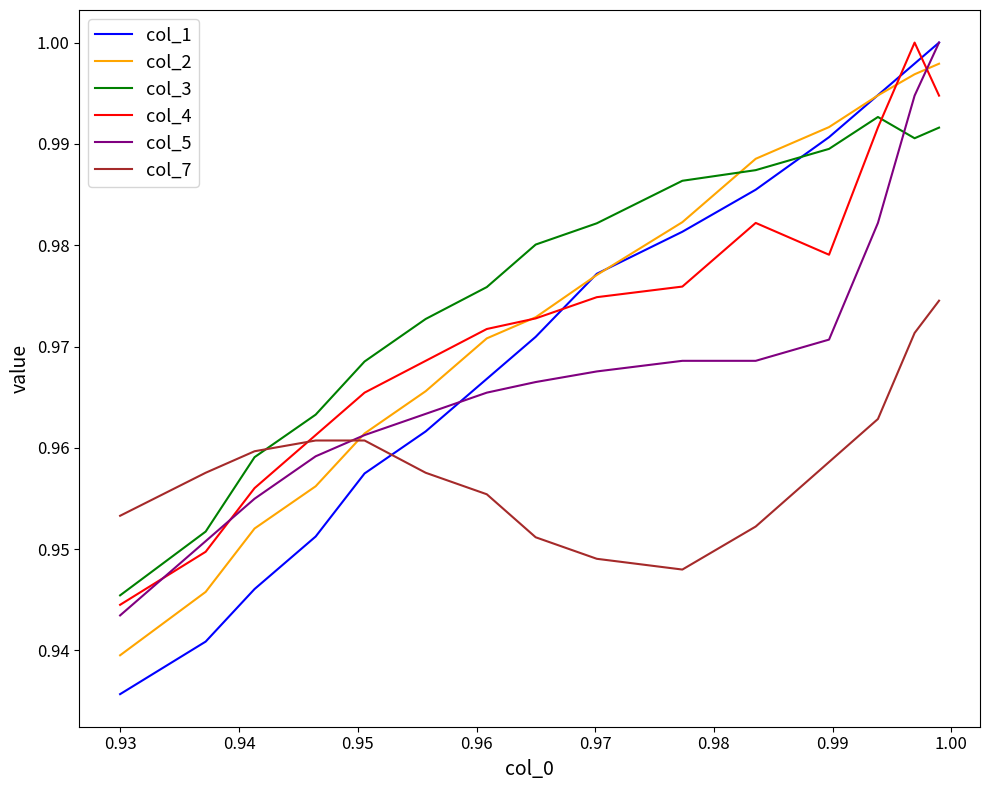

At how many categories does at least one series exceed 0?

15